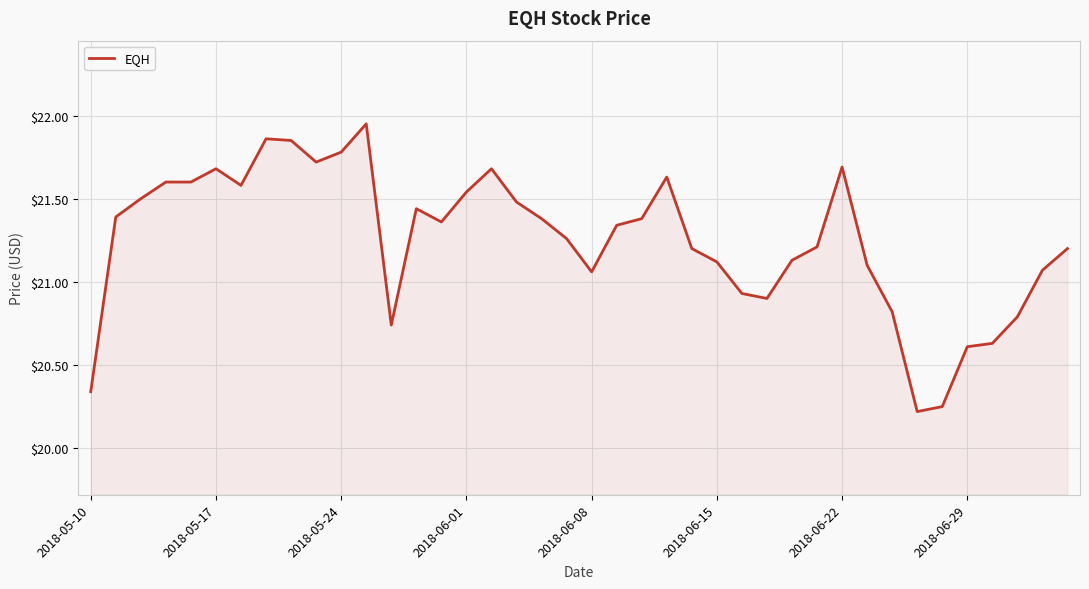

What is the difference between the maximum and minimum values?

1.7